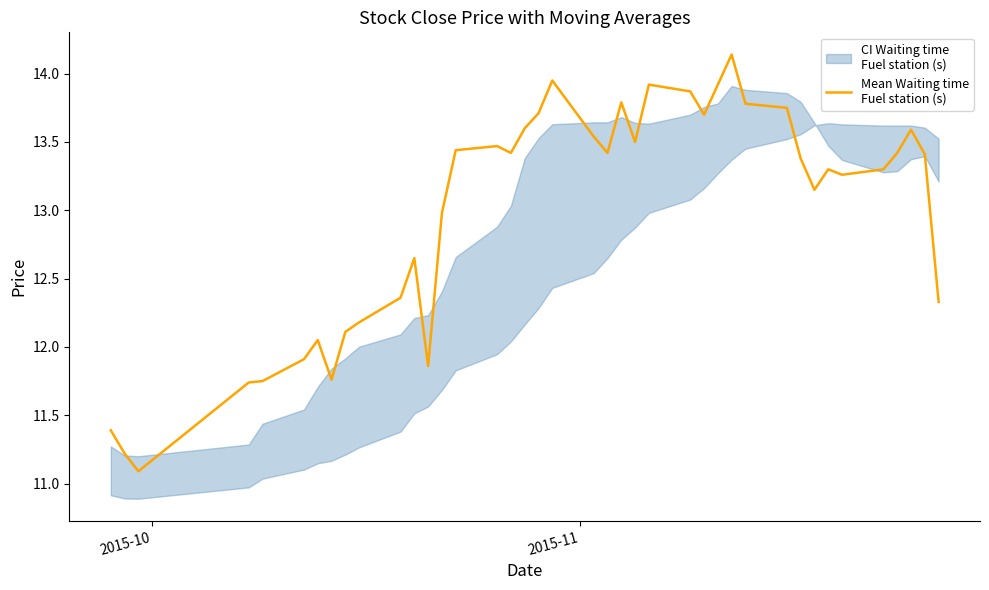

What is the label of the 1st point from the left?

2015-10